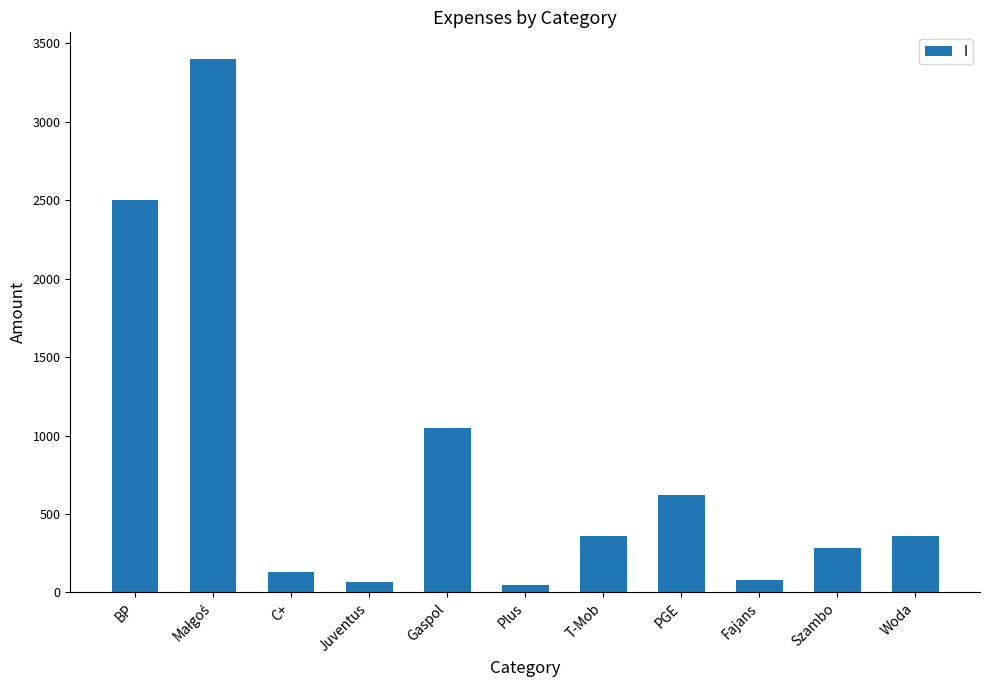

What is the difference between the values at Juventus and Plus?

20.2